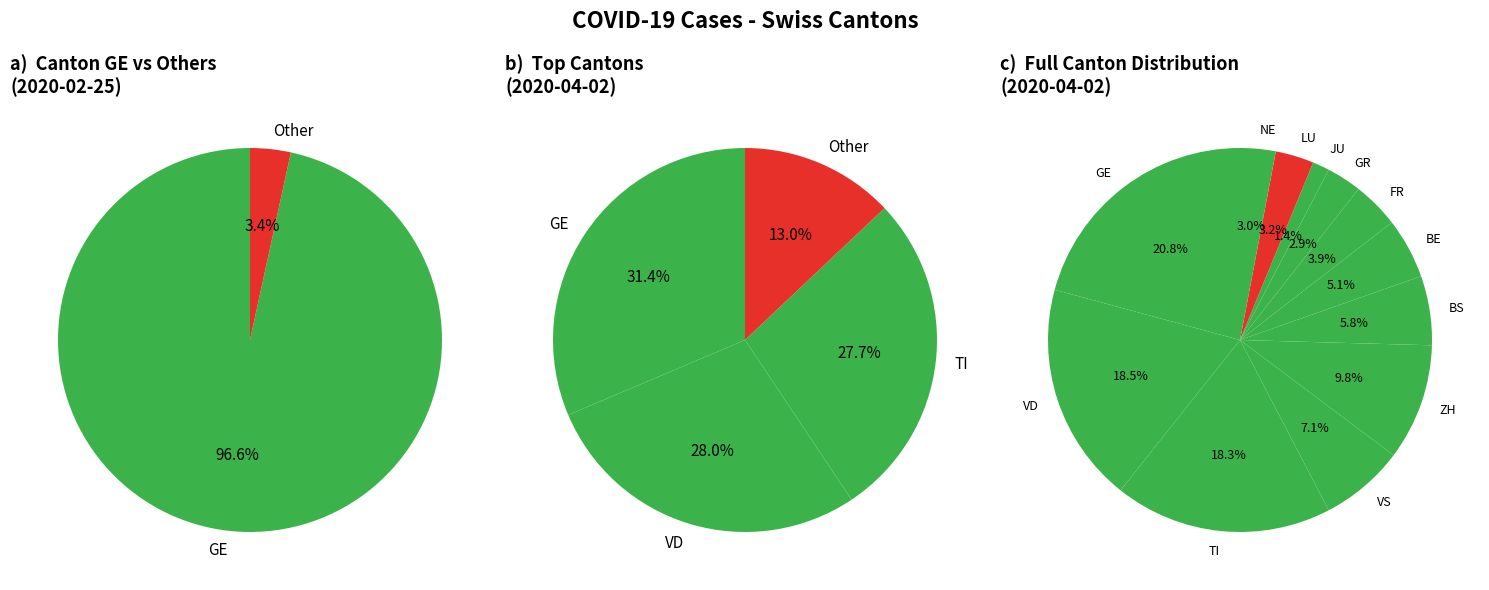

Is Other the majority of the pie?

No